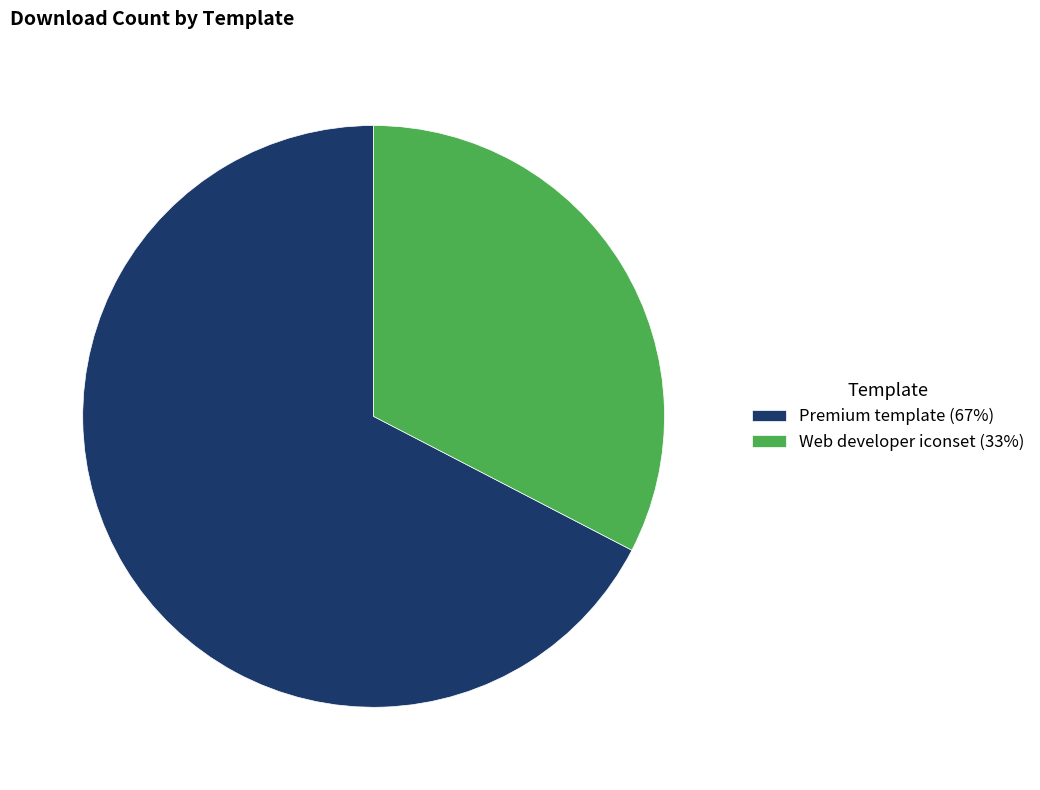

Rank the categories by value from lowest to highest.

Web developer iconset, Premium template